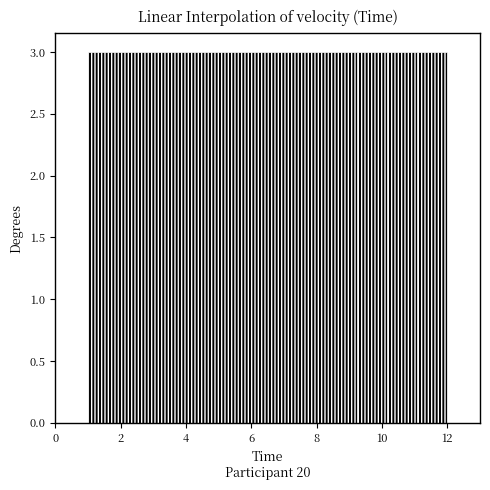

Reading left to right, transcribe this chart: for each bar, give the range it covers on the x-axis and its height. Neither the bar edges nor the heights are printed on the chart, so give them approximately, as read against the axes.

1.0 to 2.0: 3
2.0 to 2.8: 3
2.8 to 3.8: 3
3.8 to 4.6: 3
4.6 to 5.6: 3
5.6 to 6.6: 3
6.6 to 7.4: 3
7.4 to 8.4: 3
8.4 to 9.2: 3
9.2 to 10.2: 3
10.2 to 11.0: 3
11.0 to 12.0: 3